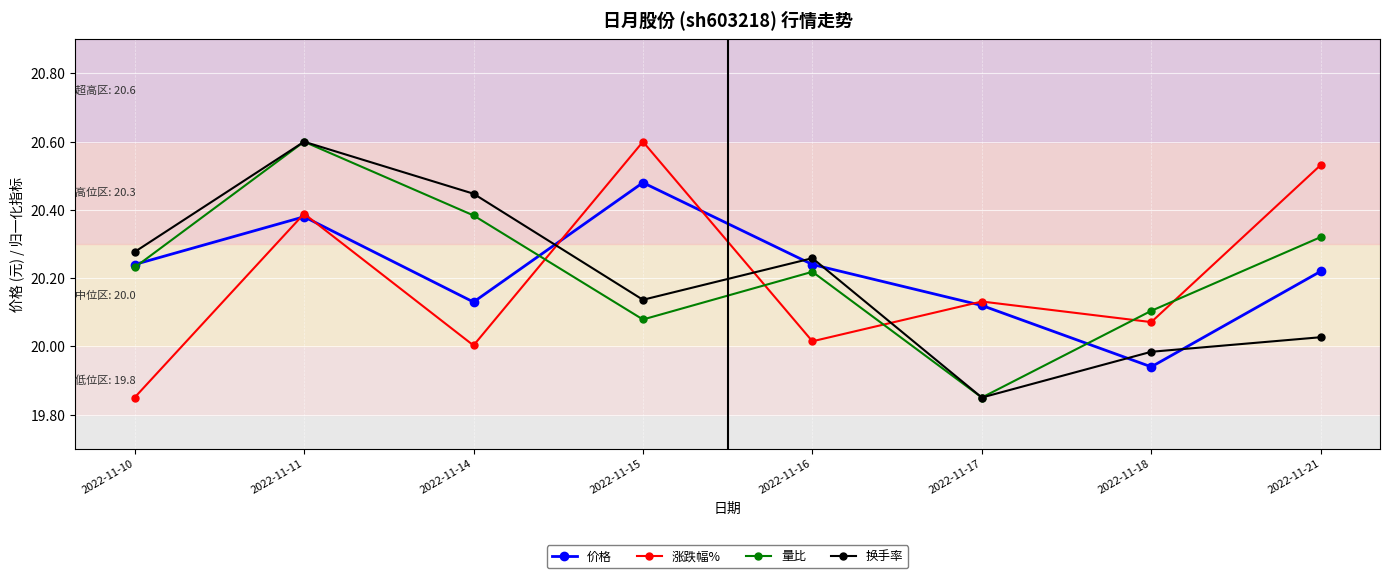

What is the total value across all series at 2022-11-17?

80.0